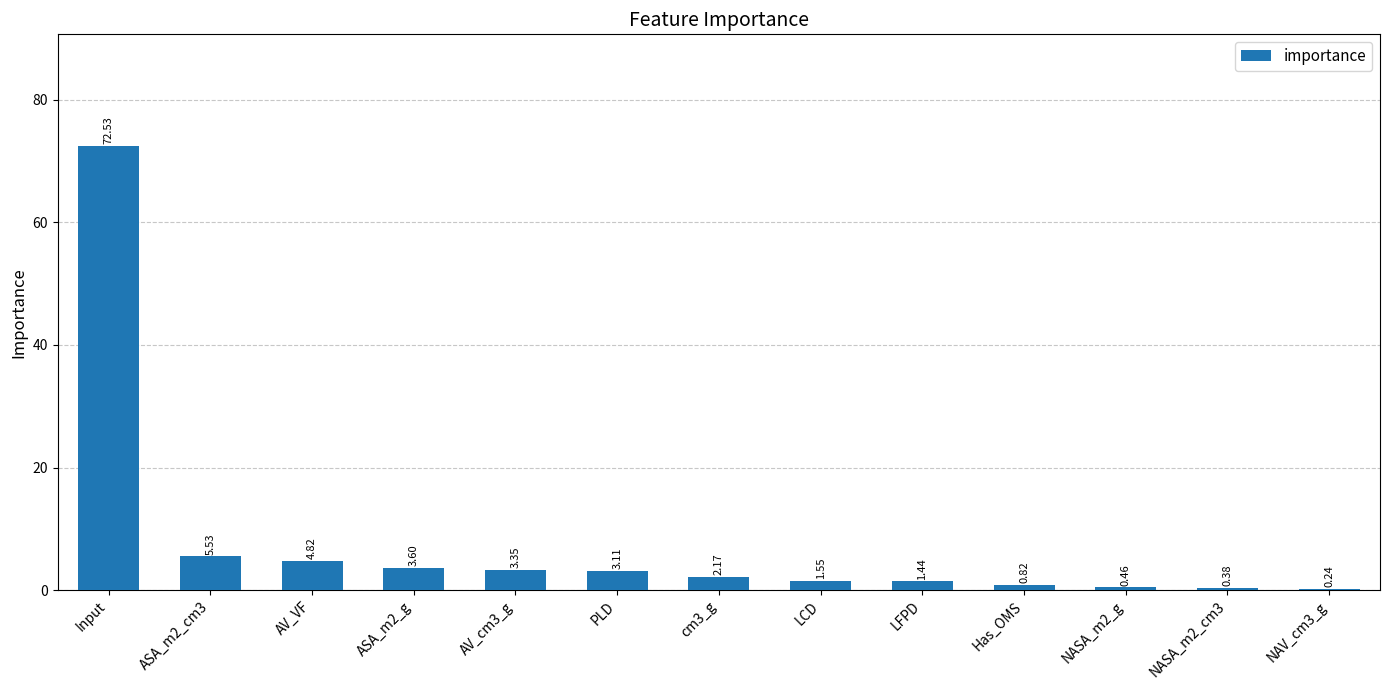

What is the sum of all values?

100.0